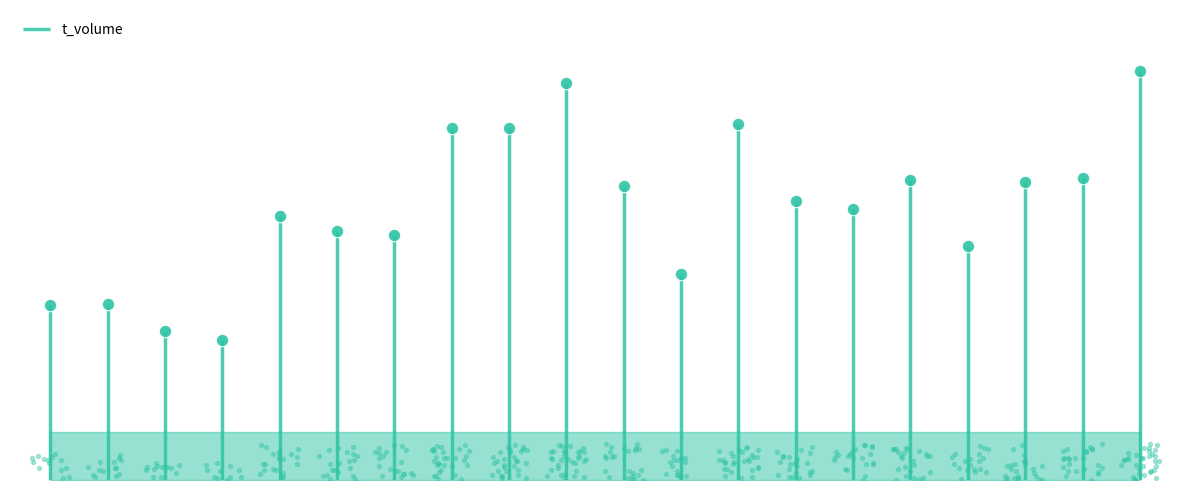

Which has a higher value, 2022-11-04 or 2022-11-17?

2022-11-17